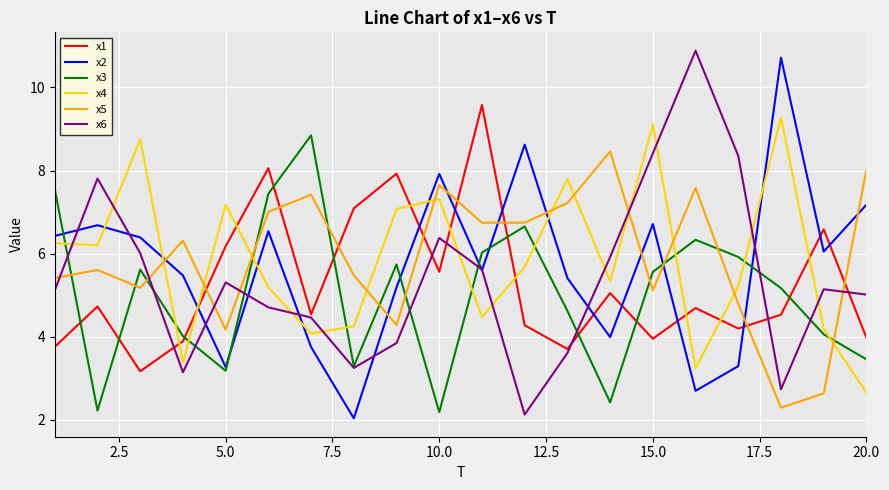

How many values in the x2 series exceed 6?

10